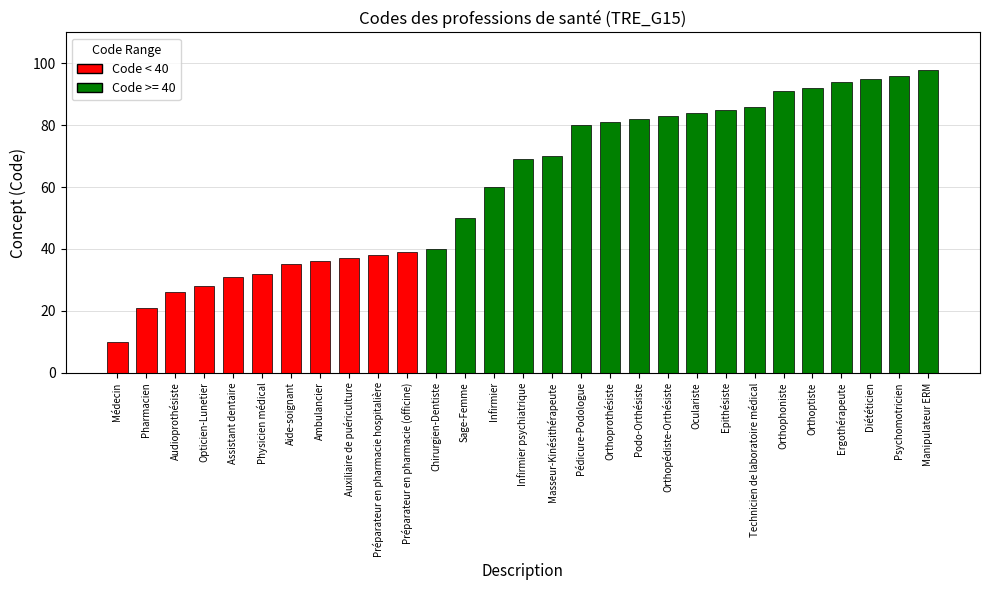

True or false: the data shows 26 at Chirurgien-Dentiste.

False